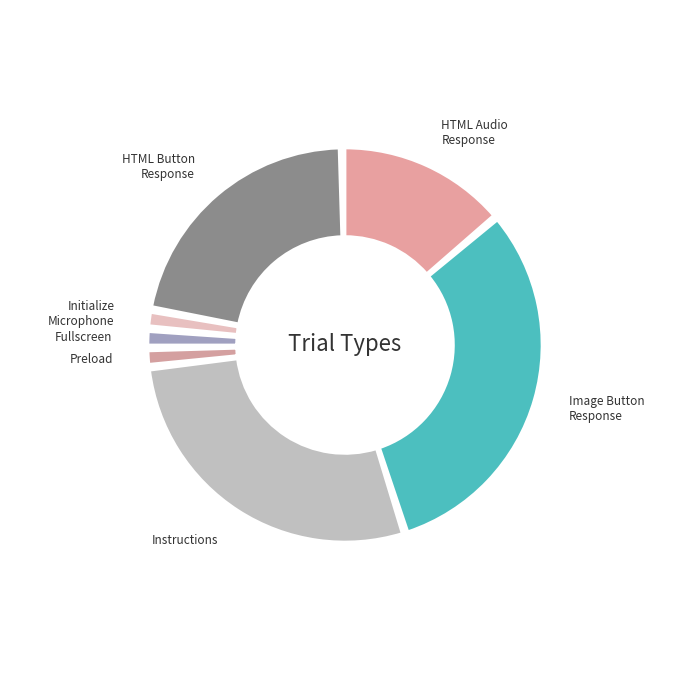

What is the change in value from instructions to preload?

-17